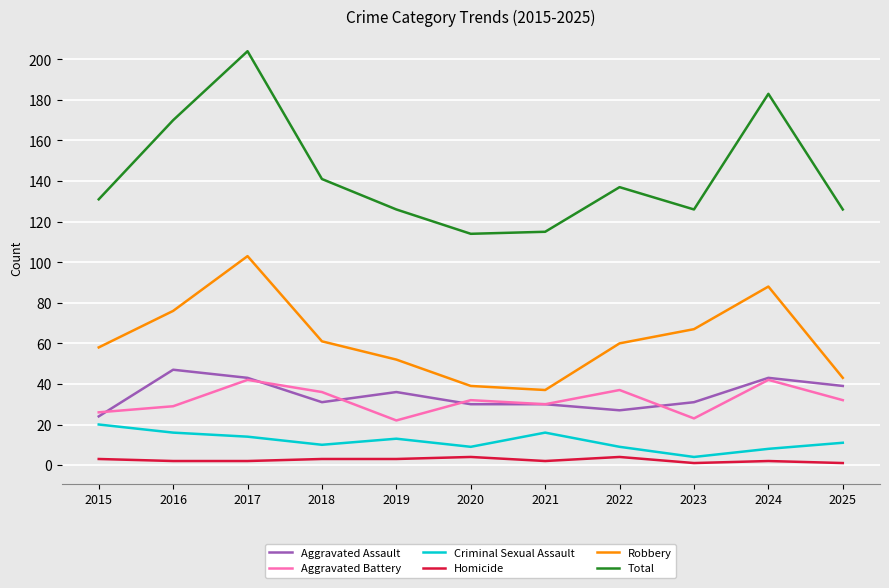

At which category does Aggravated Battery reach its first local peak?

2017